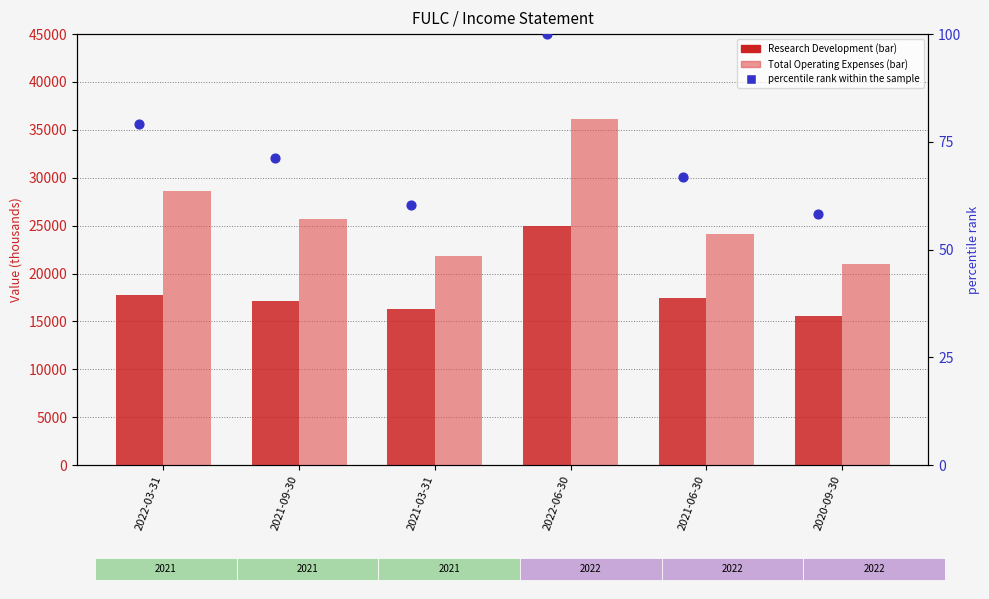

At which category is the sum across all series the highest?

2022-06-30